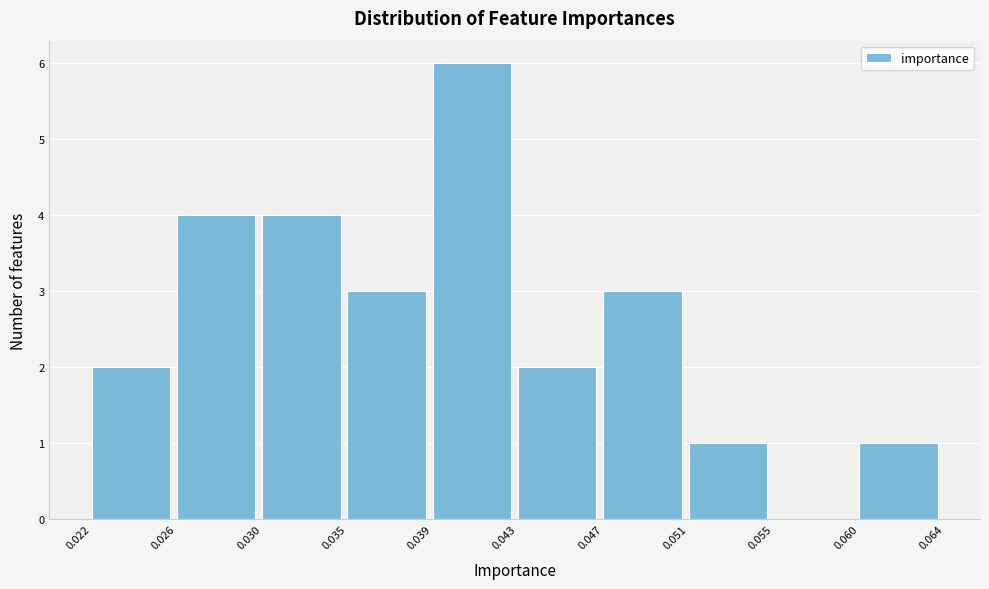

Reading right to left, transcribe all the data shown in this chart.

0.060=1	0.055=0	0.051=1	0.047=3	0.043=2	0.039=6	0.035=3	0.030=4	0.026=4	0.022=2